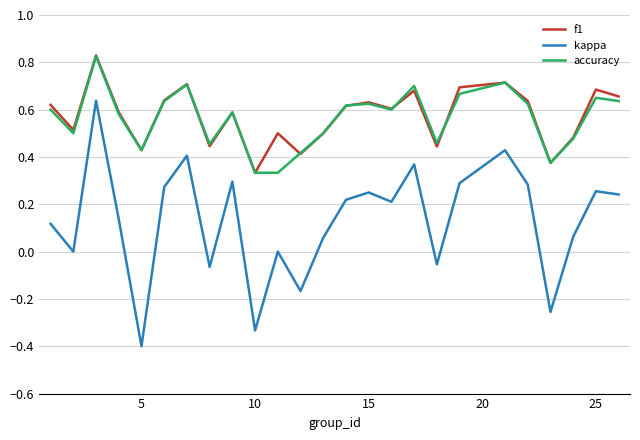

True or false: kappa and f1 cross at least once.

False